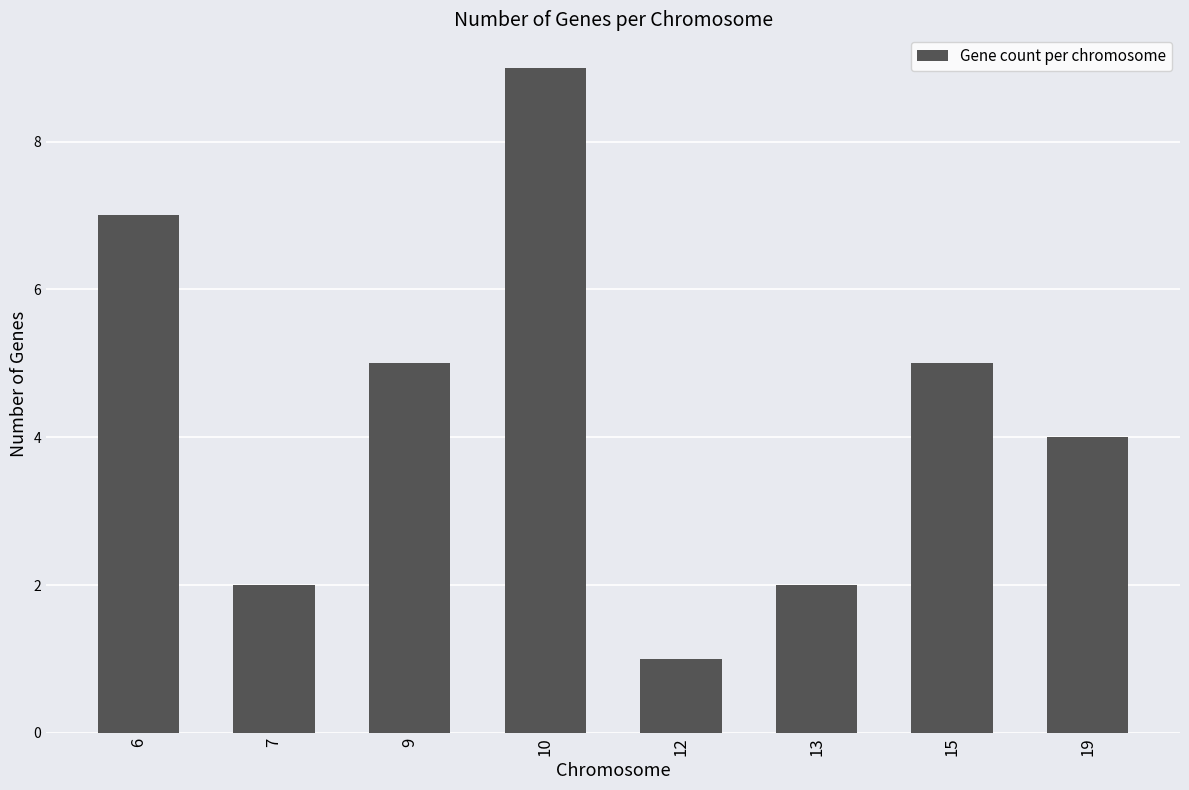

Are the bars grouped side by side (vs. stacked)?

No